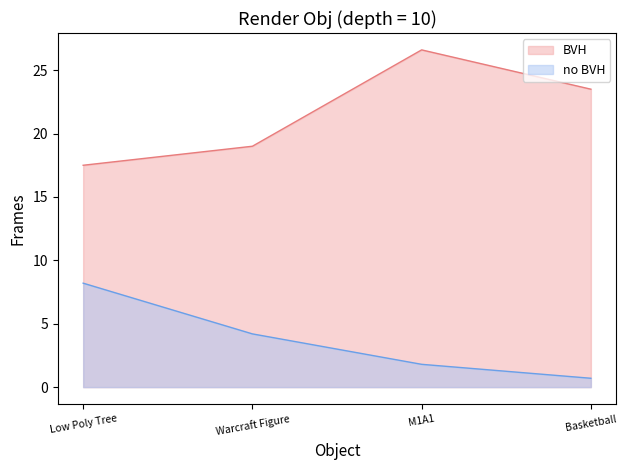

Where does the no BVH series first go above 4?

Low Poly Tree